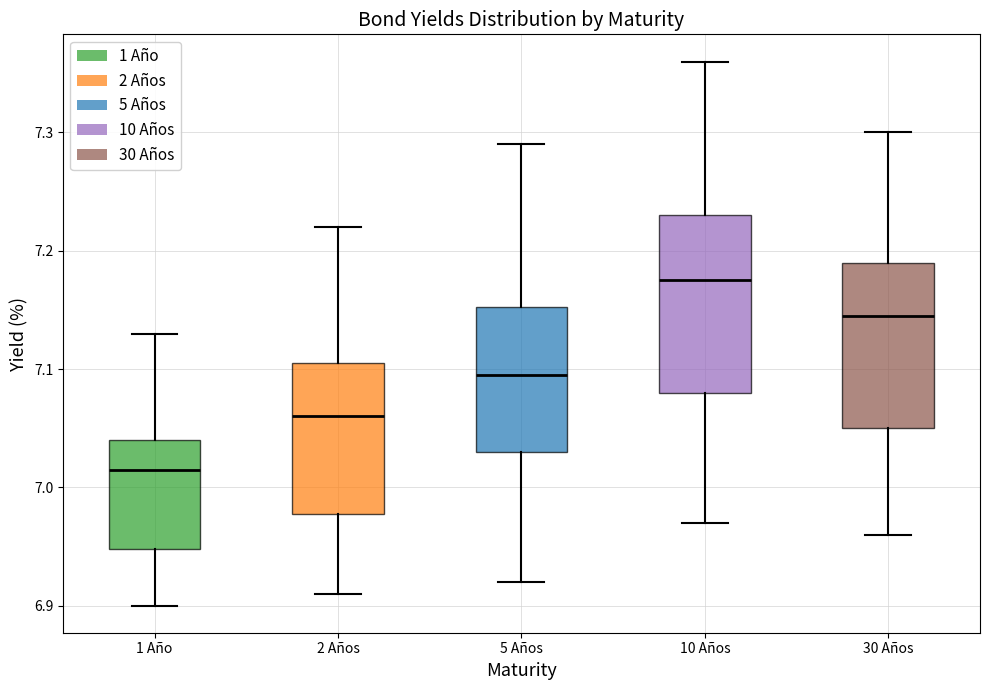

Reading left to right, transcribe this box plot: for each box, give where its median line is, the range the box spans, and where its two whiskers end, as read against the y-axis. The values are not printed on the chart, so give them approximately, as read against the axis.

1 Año: median 7.02, box 6.95 to 7.04, whiskers 6.90 to 7.13
2 Años: median 7.06, box 6.98 to 7.11, whiskers 6.91 to 7.22
5 Años: median 7.10, box 7.03 to 7.15, whiskers 6.92 to 7.29
10 Años: median 7.18, box 7.08 to 7.23, whiskers 6.97 to 7.36
30 Años: median 7.15, box 7.05 to 7.19, whiskers 6.96 to 7.30